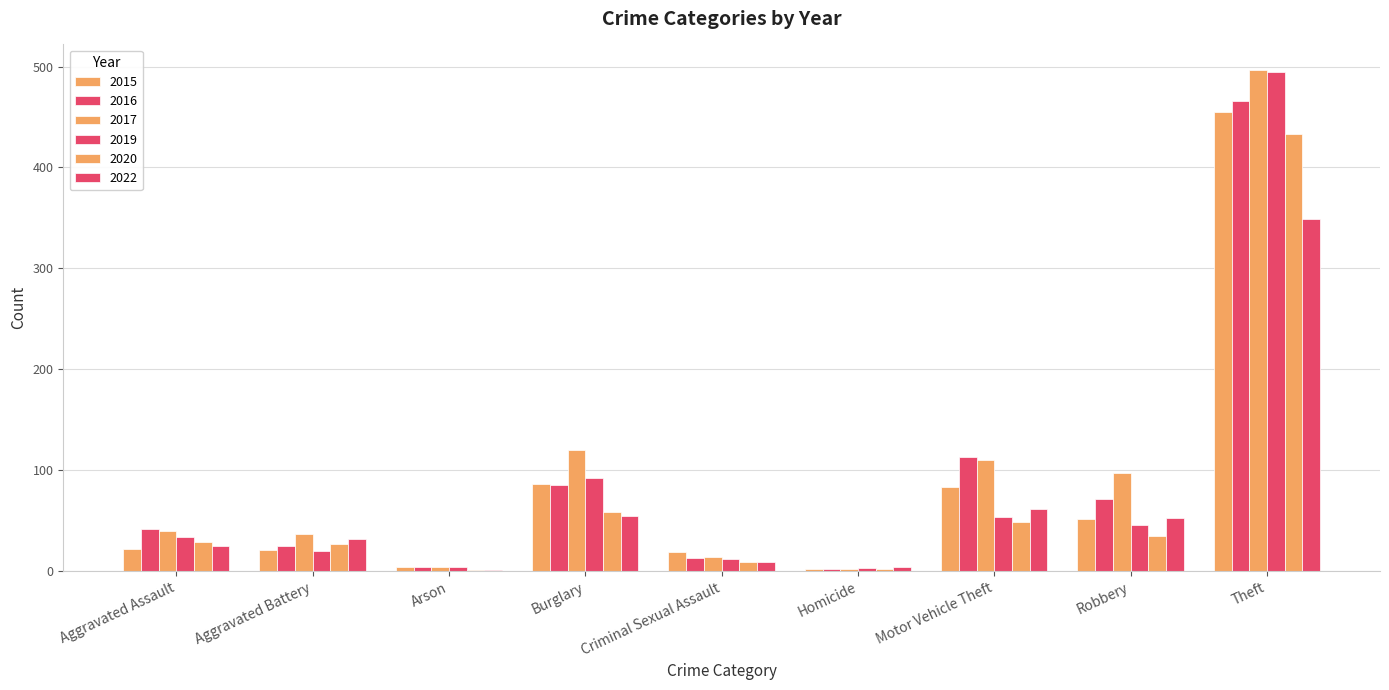

Count the number of data series in this chart.

6